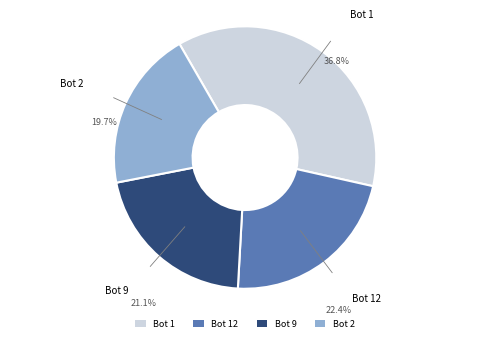

Between Bot 1 and Bot 9, which is larger?

Bot 1